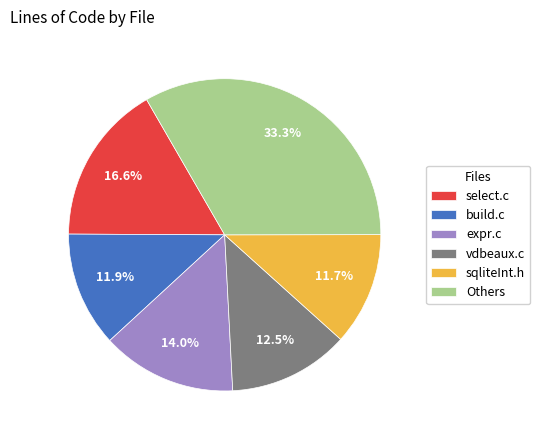

Does select.c represent more than half of the total?

No